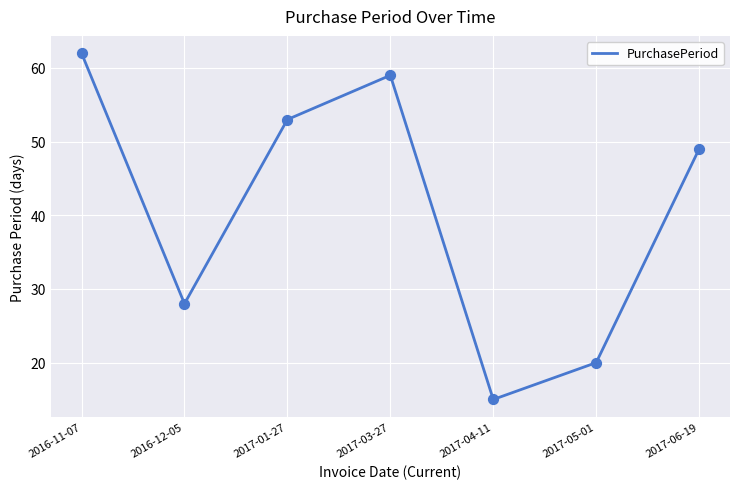

Which has a higher value, 2017-05-01 or 2017-04-11?

2017-05-01